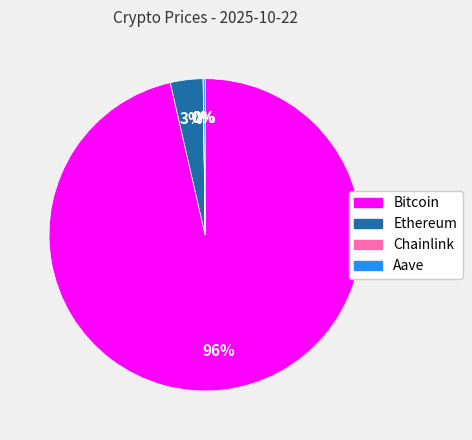

True or false: Bitcoin accounts for 91% of the total.

False